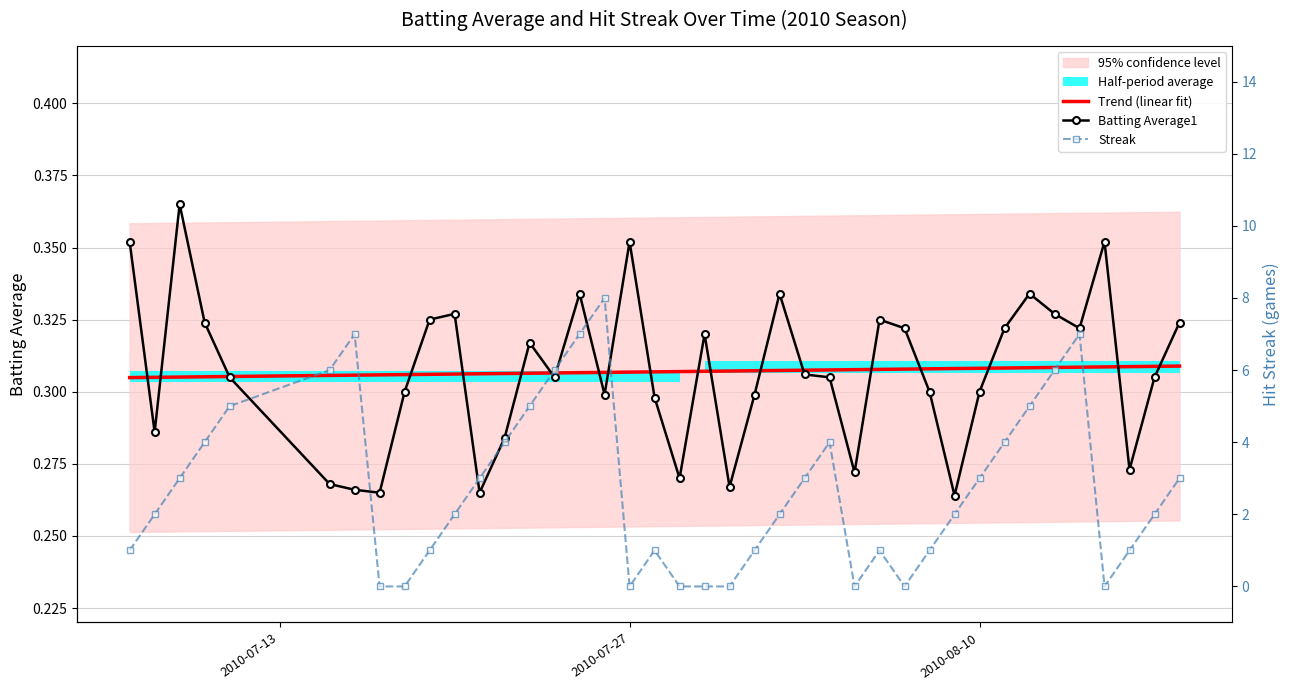

Which series has the widest spread of values?

Streak